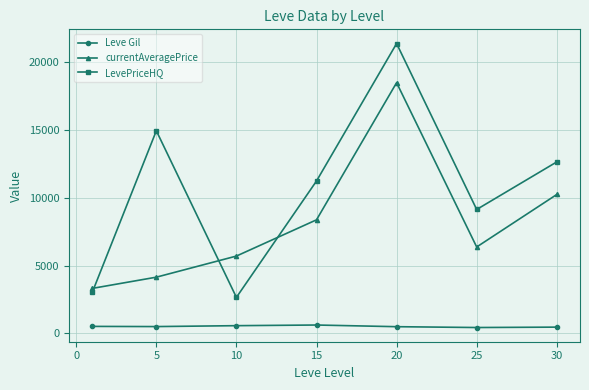

How many lines are shown in the chart?

3